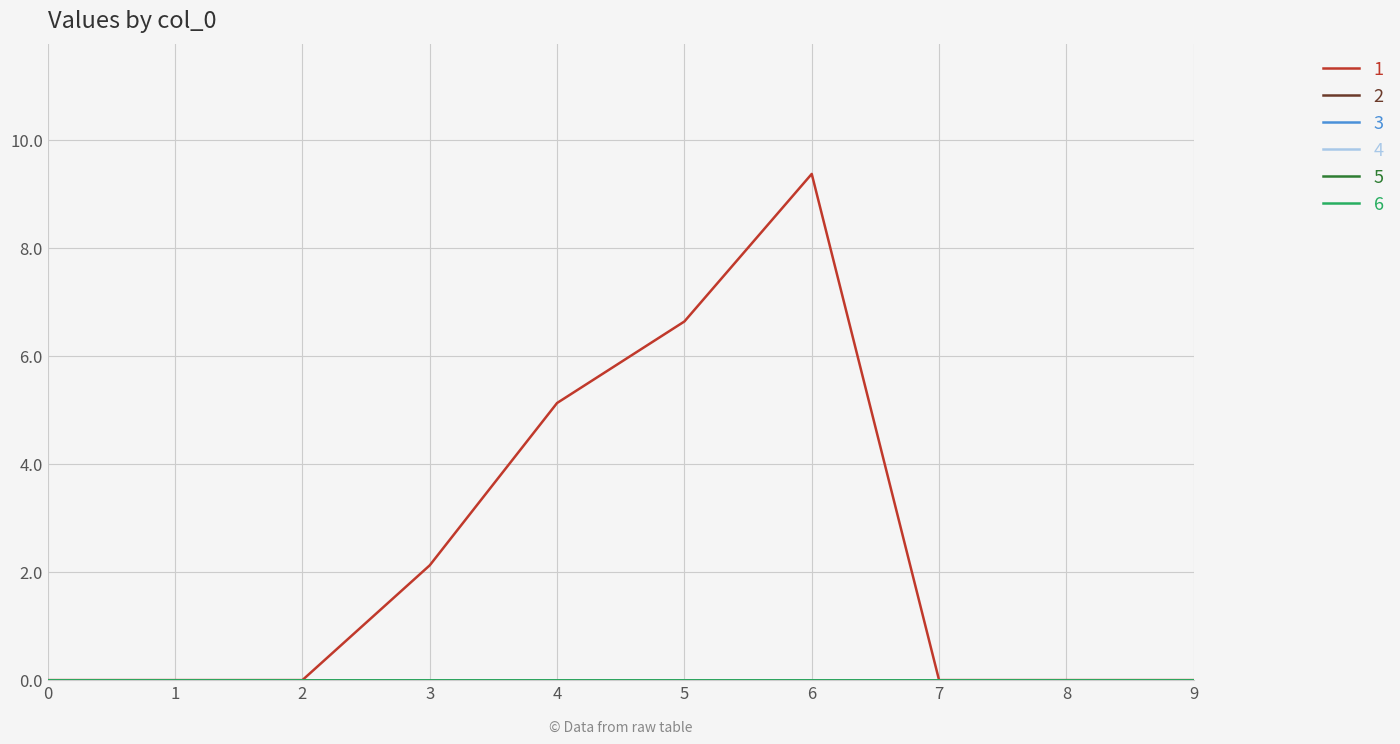

Which series has the largest total across all categories?

1